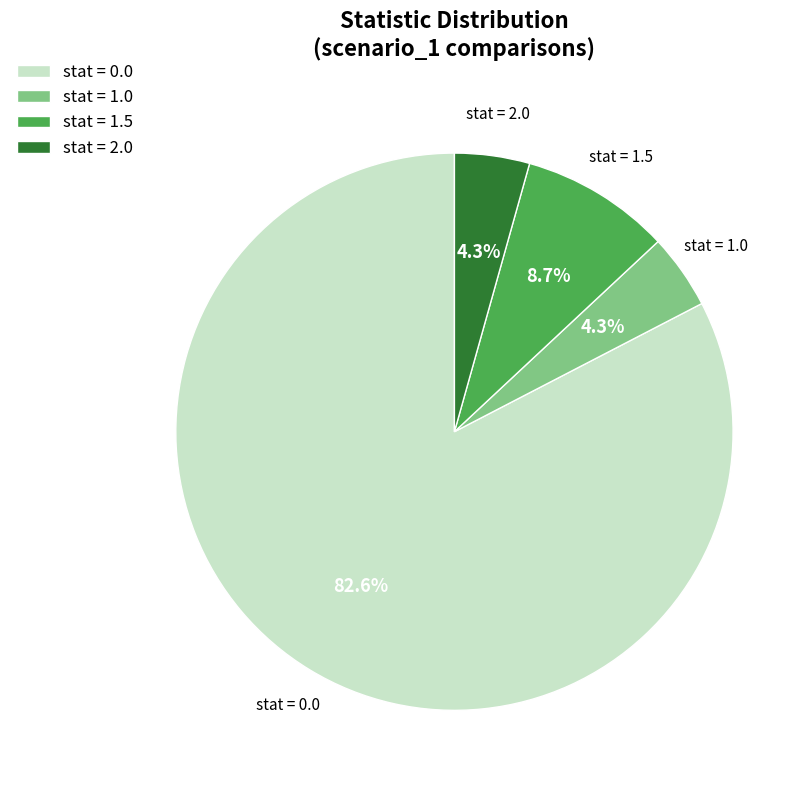

Count the number of slices in the pie.

4